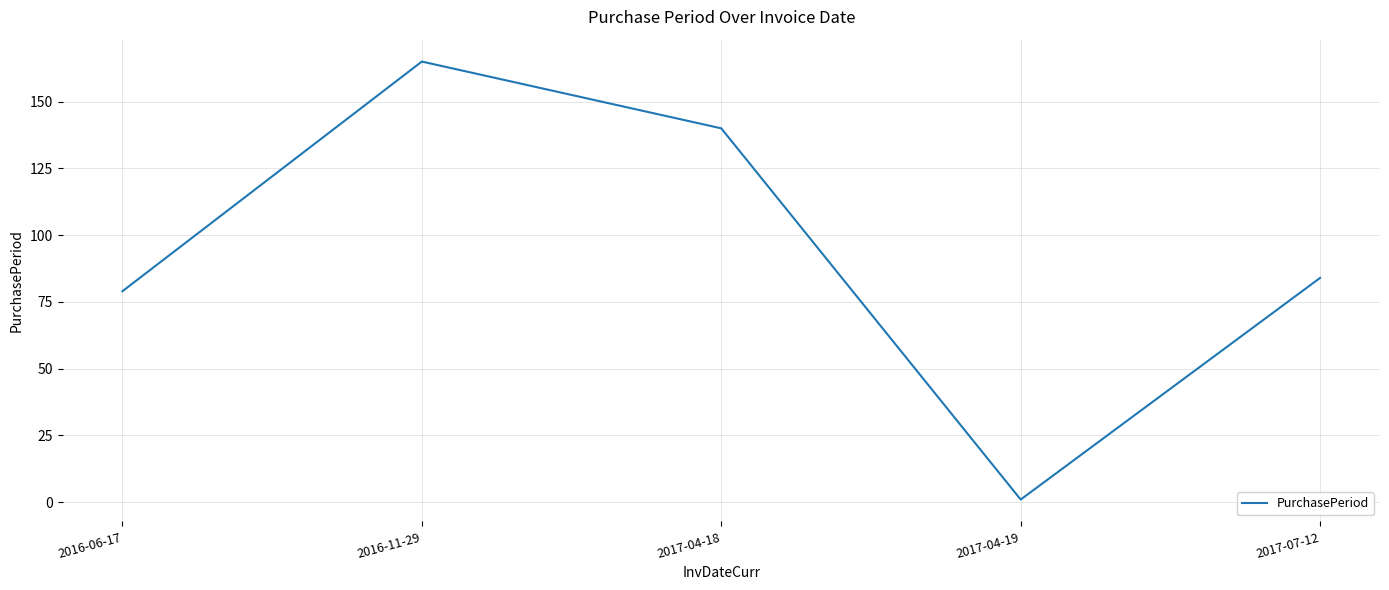

What is the difference between the maximum and minimum values?

164